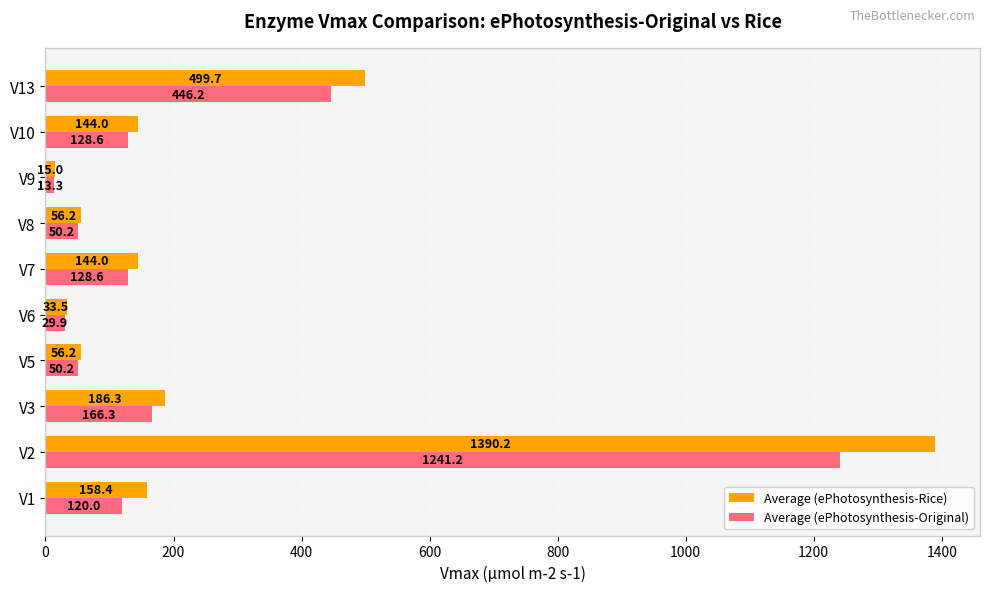

Is it true that Average (ePhotosynthesis-Original) equals 224.9 at V3?

False